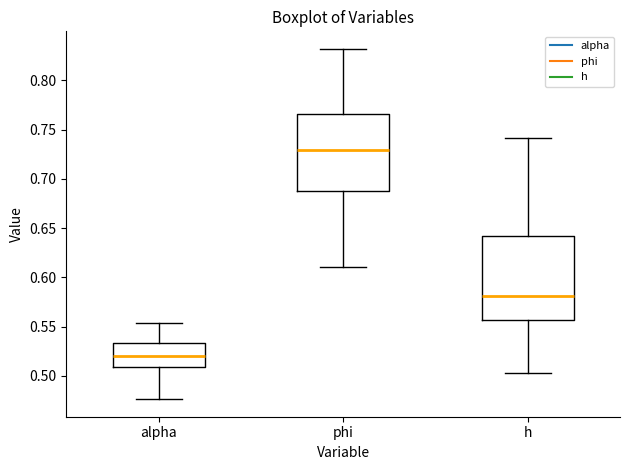

Which box's median line is the highest?

phi